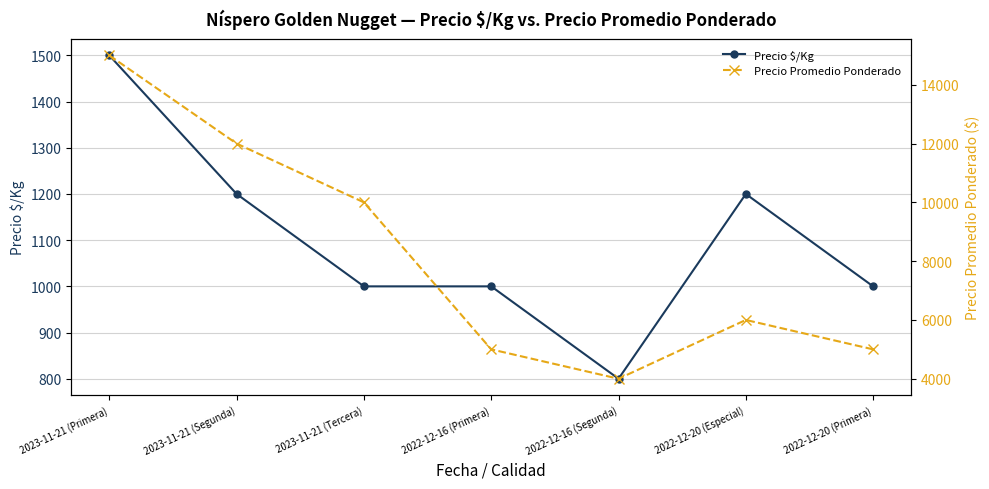

Which series has the largest range (max minus min)?

Precio Promedio Ponderado